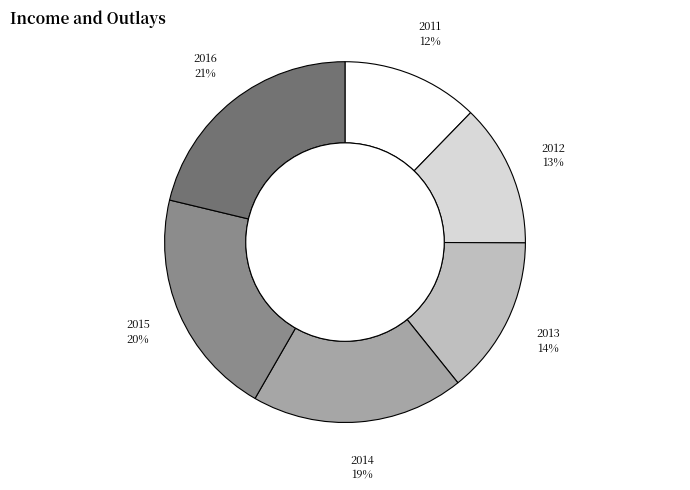

To the nearest percent, what is the combined percentage of 2011 and 2012?

25%